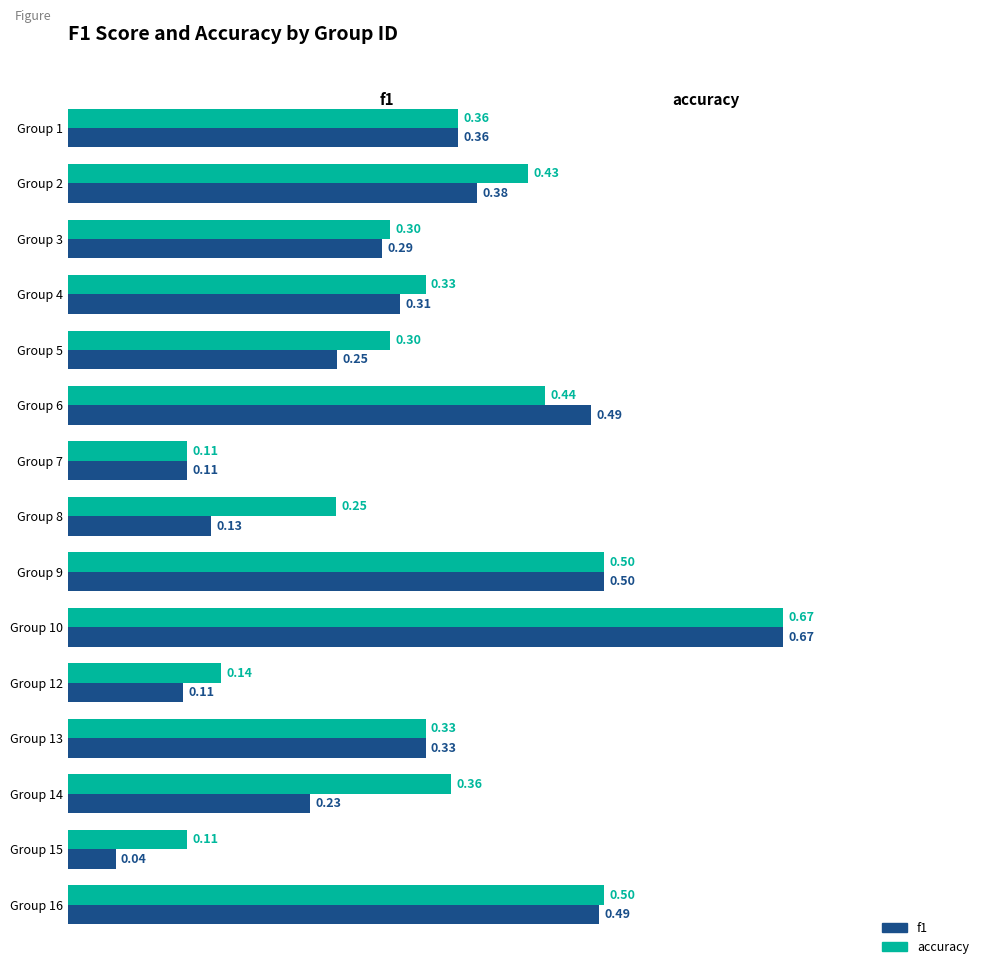

How many categories are shown in the chart?

15